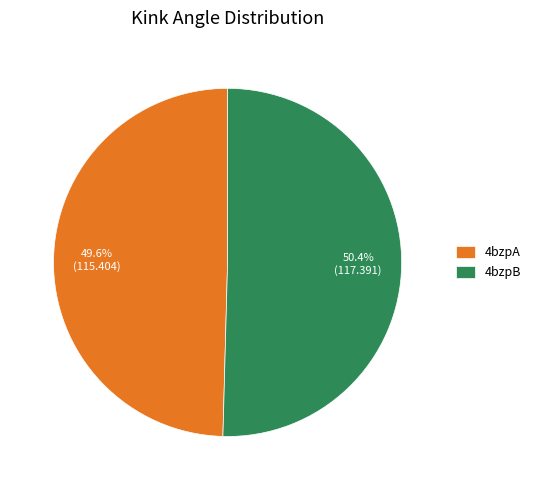

To the nearest percent, what is the difference between the 4bzpA and 4bzpB slice percentages?

1%